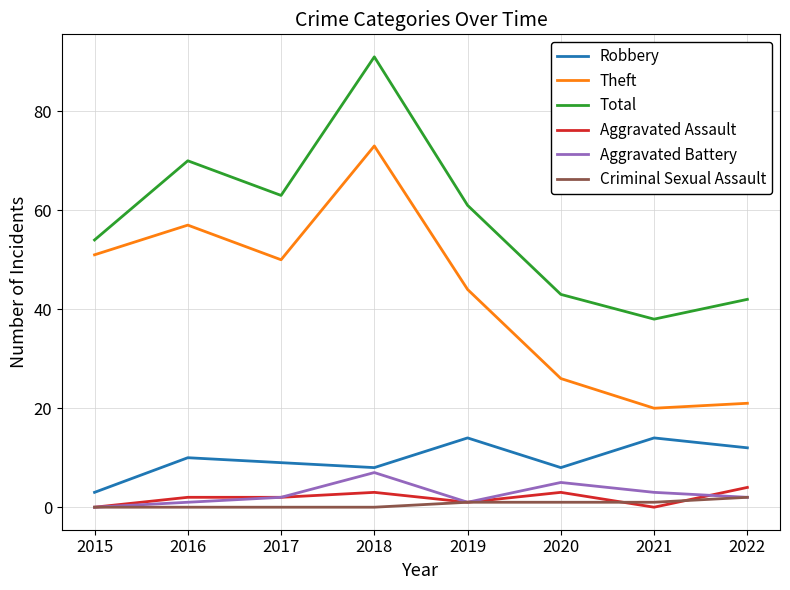

Which series changed the most between 2017 and 2018?

Total